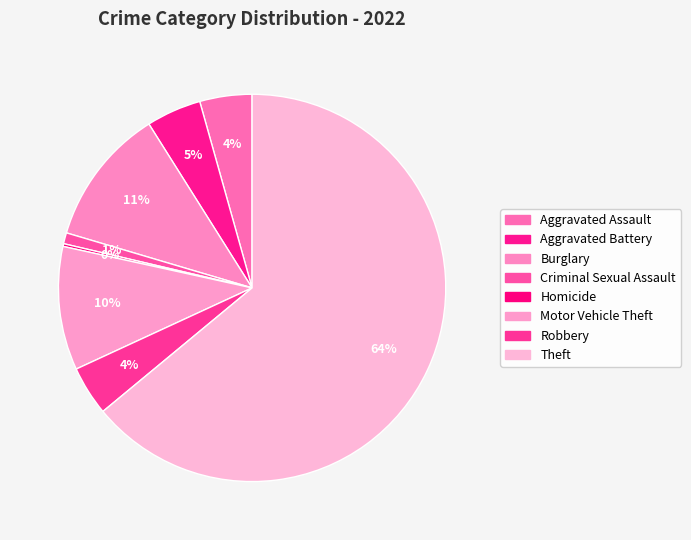

To the nearest percent, what percentage of the pie is Criminal Sexual Assault?

1%